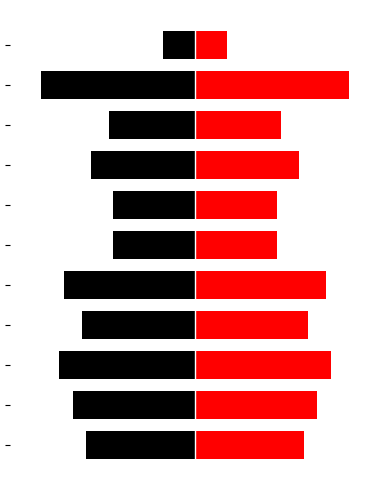

What is the value of the Red bar at the 3rd from the left?

30